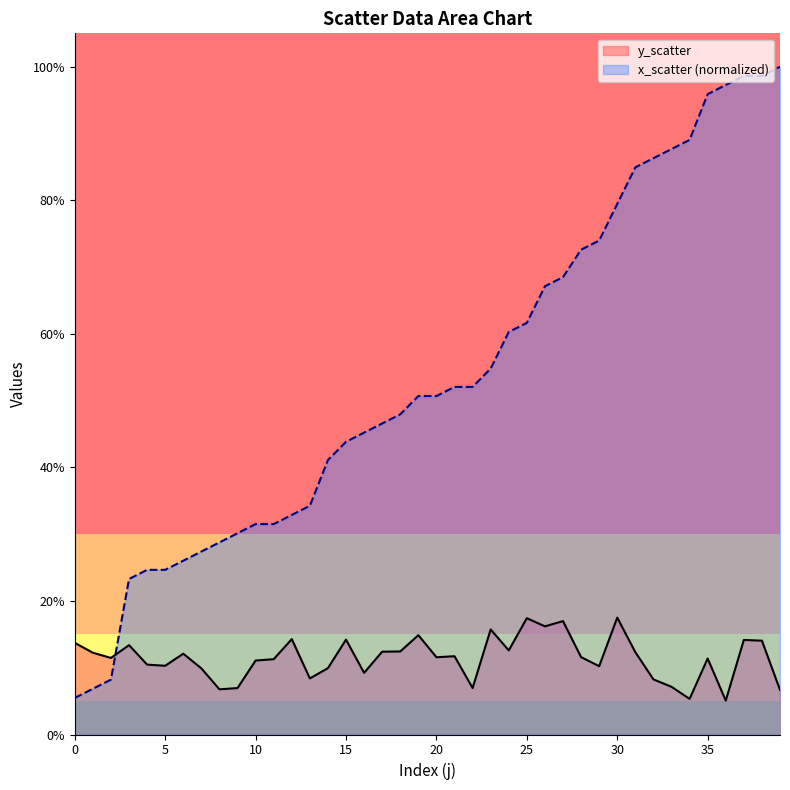

Which category has the highest value in the x_scatter series?

39